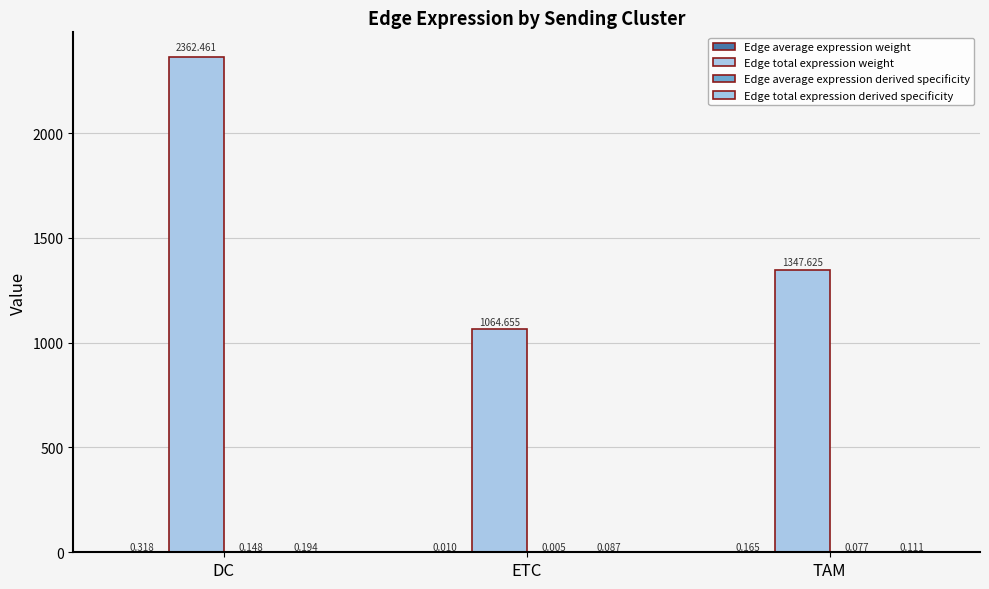

What is the sum of the Edge total expression weight values at ETC and TAM?

2412.3